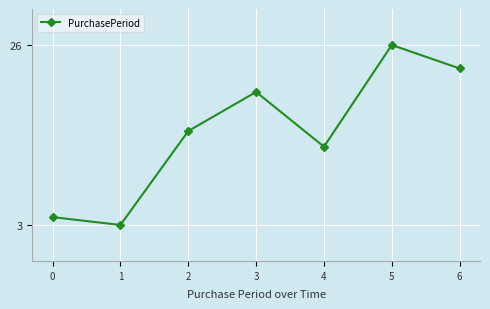

Approximately how many times larger is the value at 2 compared to 1?

5.0